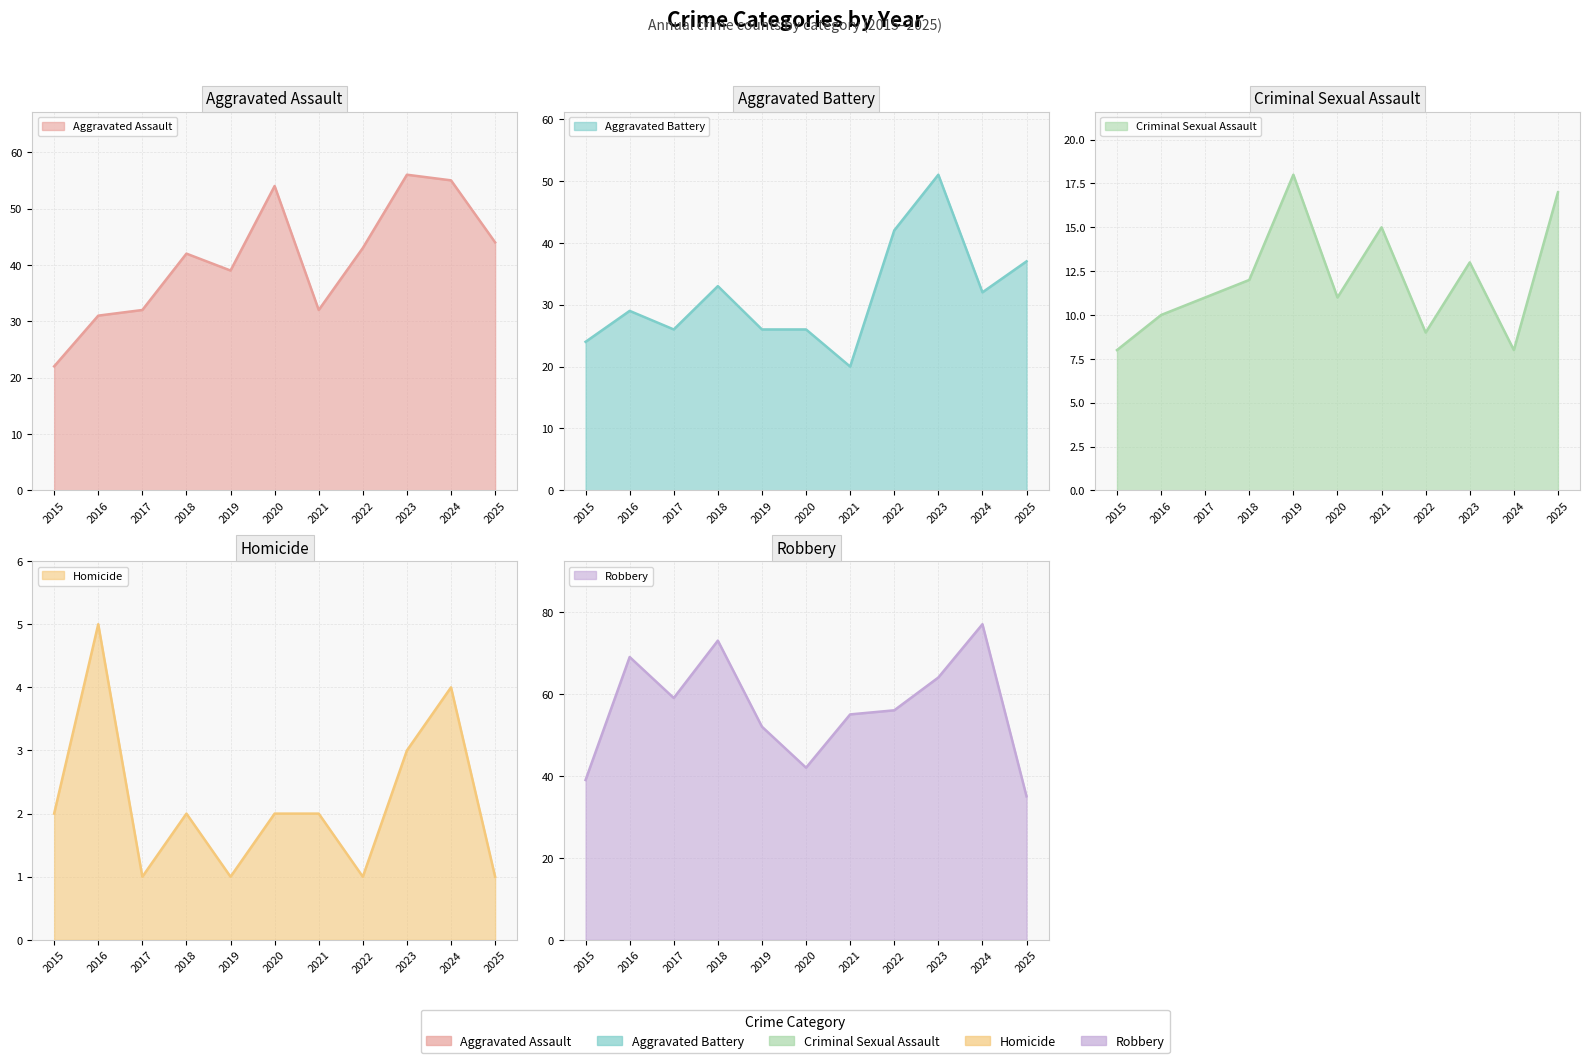

What is the total value across all series at 2025?

134